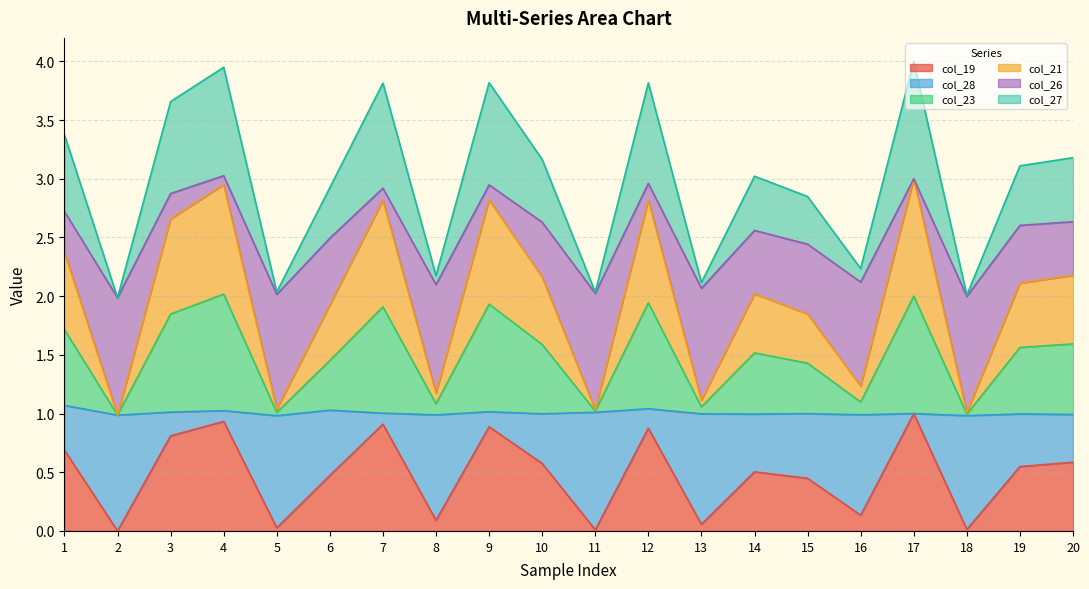

At which label is col_28 closest to 1?

18